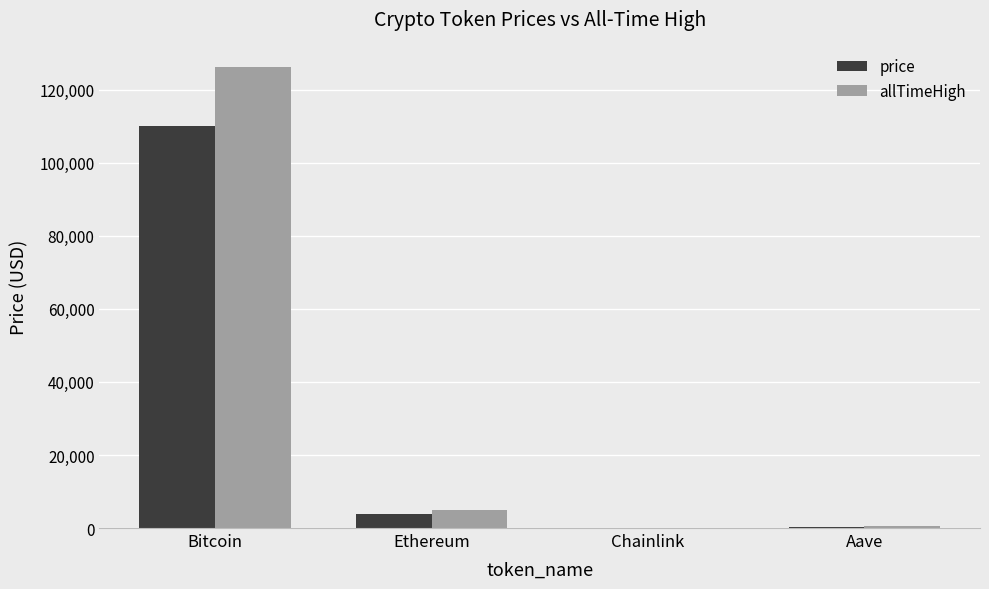

Is it true that allTimeHigh equals 126080.0 at Bitcoin?

True